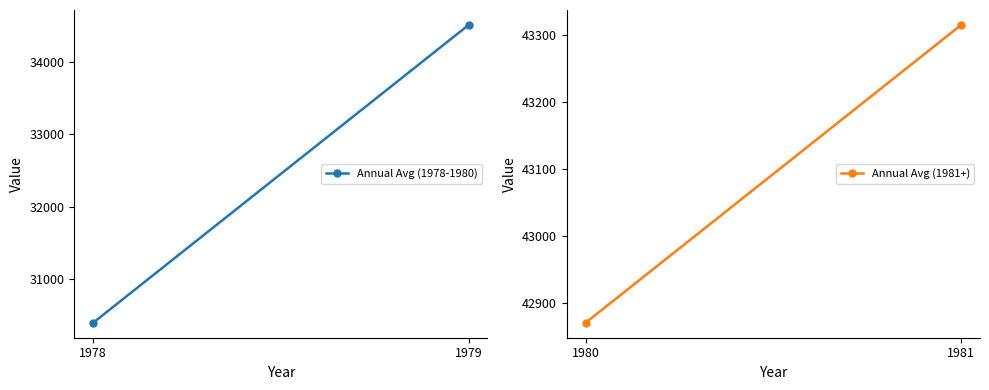

Does the chart have visible grid lines?

No